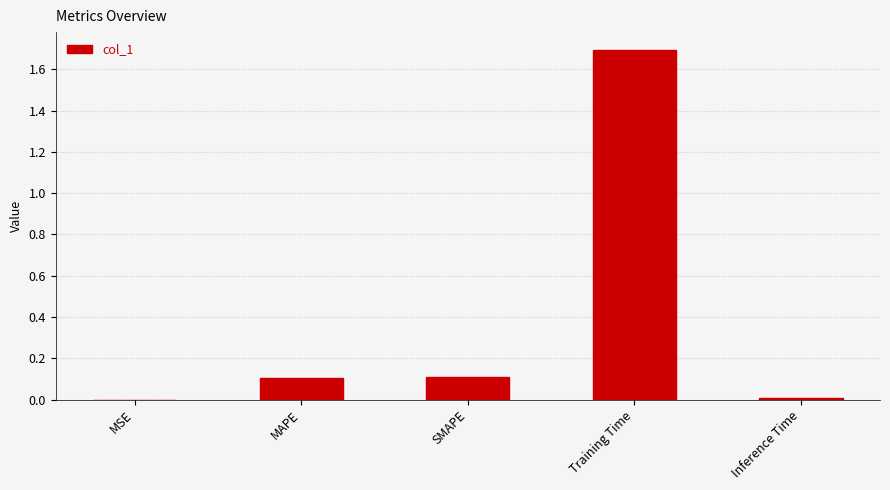

What is the greatest value displayed?

1.7